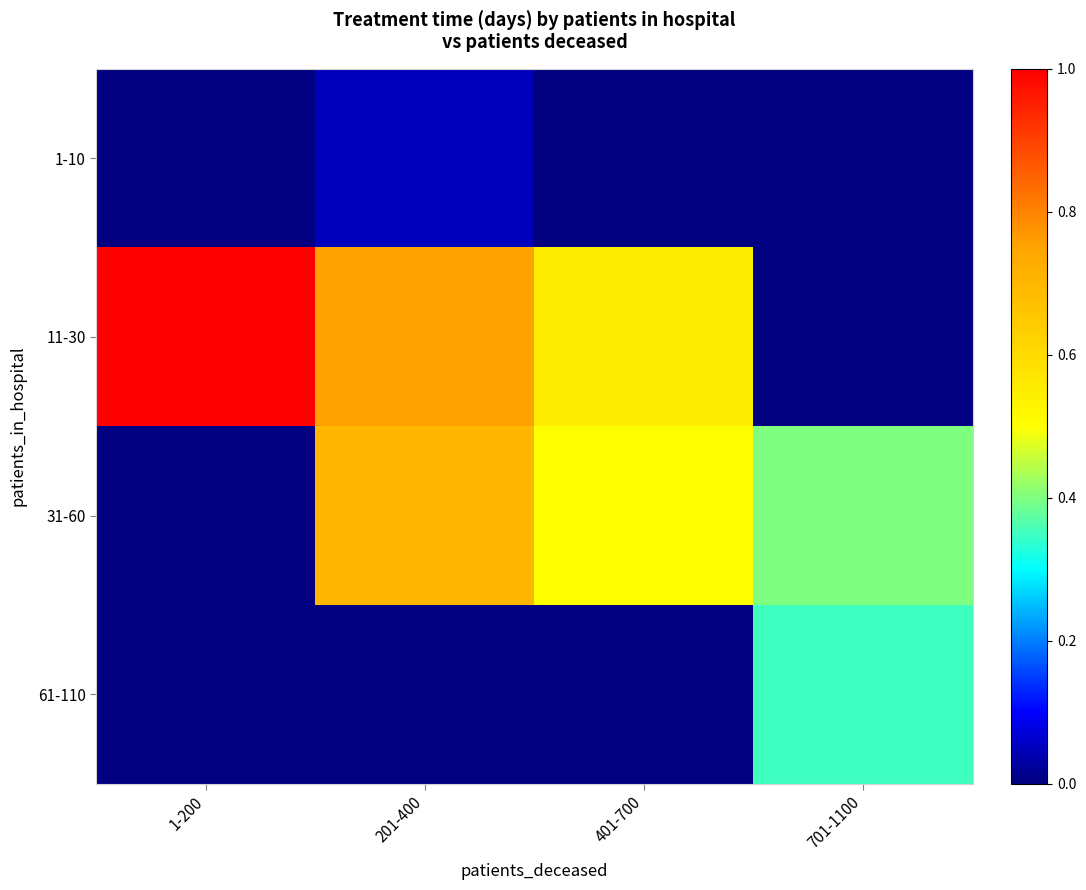

Which series has the largest range (max minus min)?

11-30